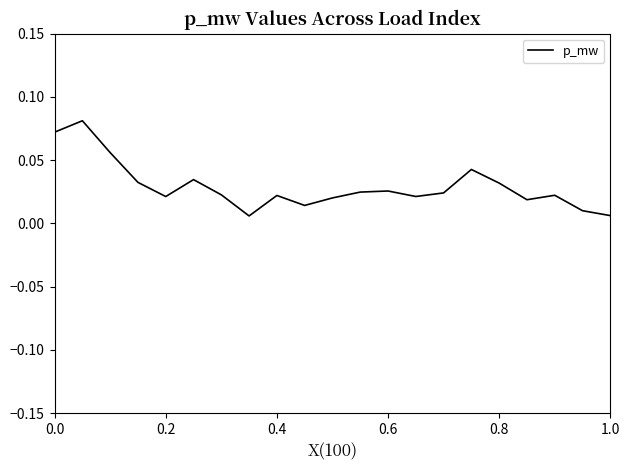

How many lines are shown in the chart?

1